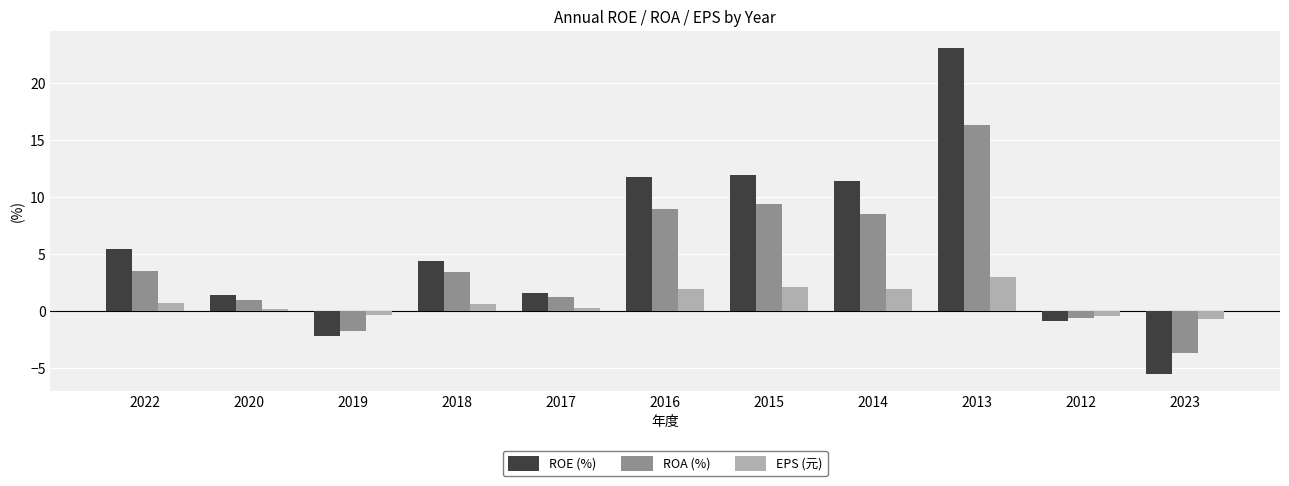

What position from the right is 2018?

8